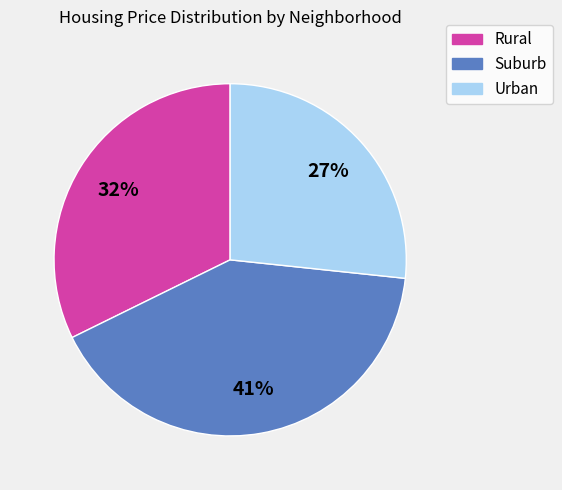

To the nearest percent, what is the difference between the largest and smallest slice percentages?

14%